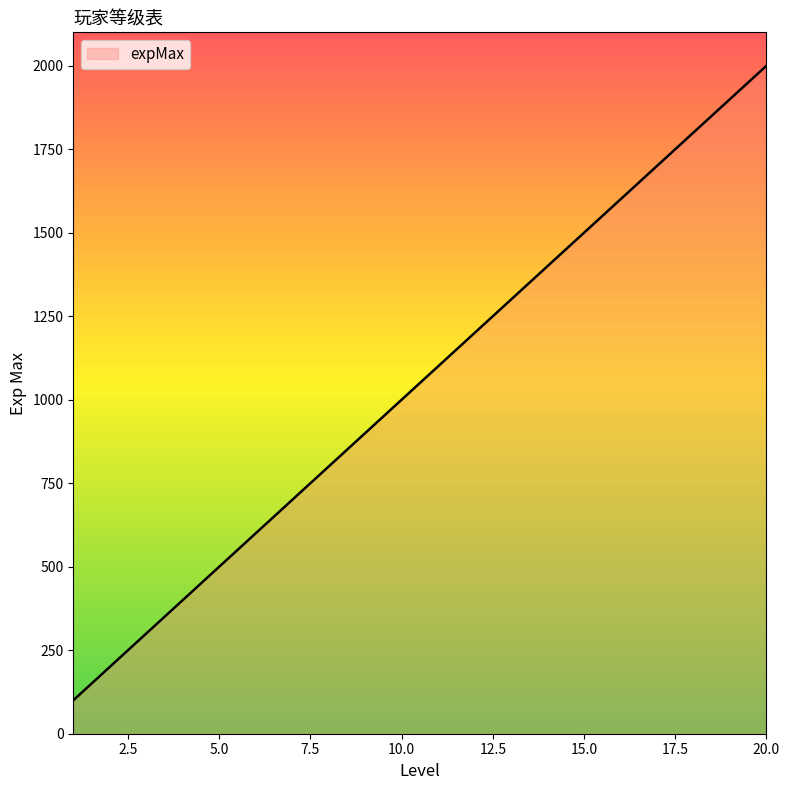

True or false: there are more than 1 points higher than both neighbors.

False